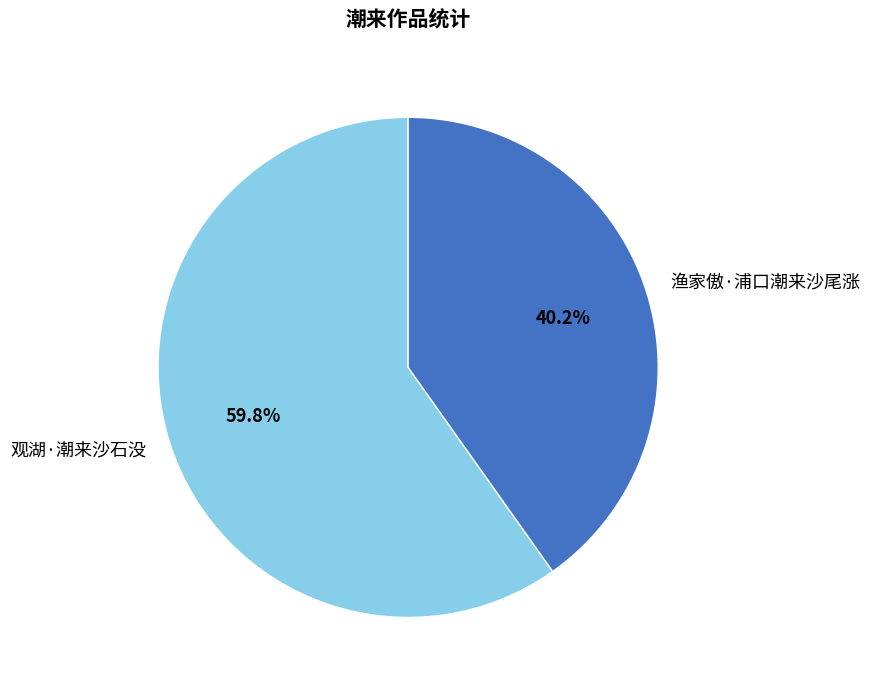

Which slice represents more than half of the pie?

观湖·潮来沙石没